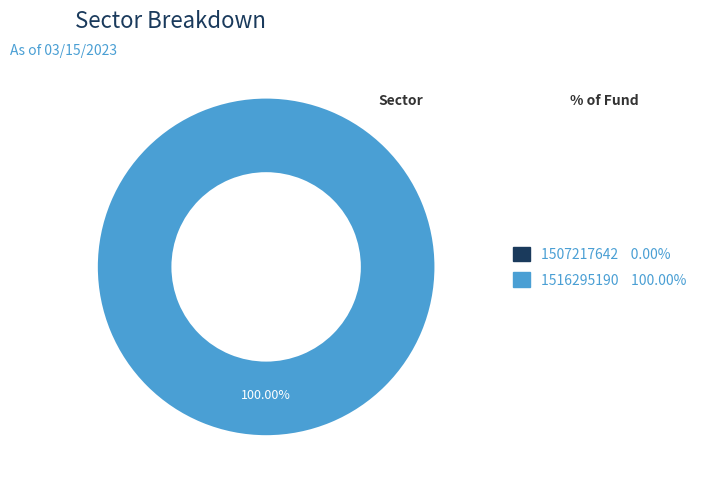

To the nearest percent, what is the difference between the largest and smallest slice percentages?

100%